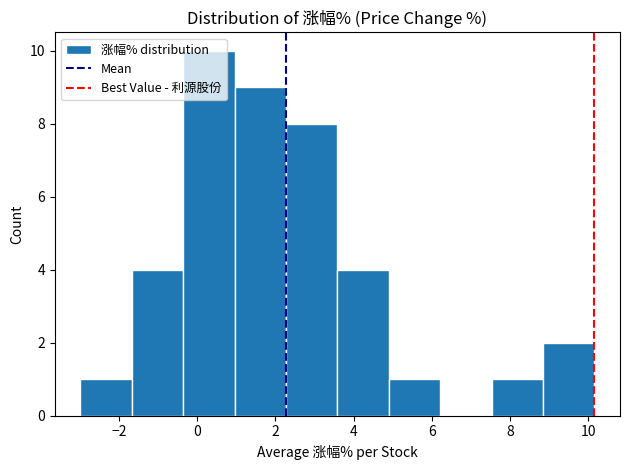

Which range on the x-axis has the tallest bar?

-0.4 to 1.0